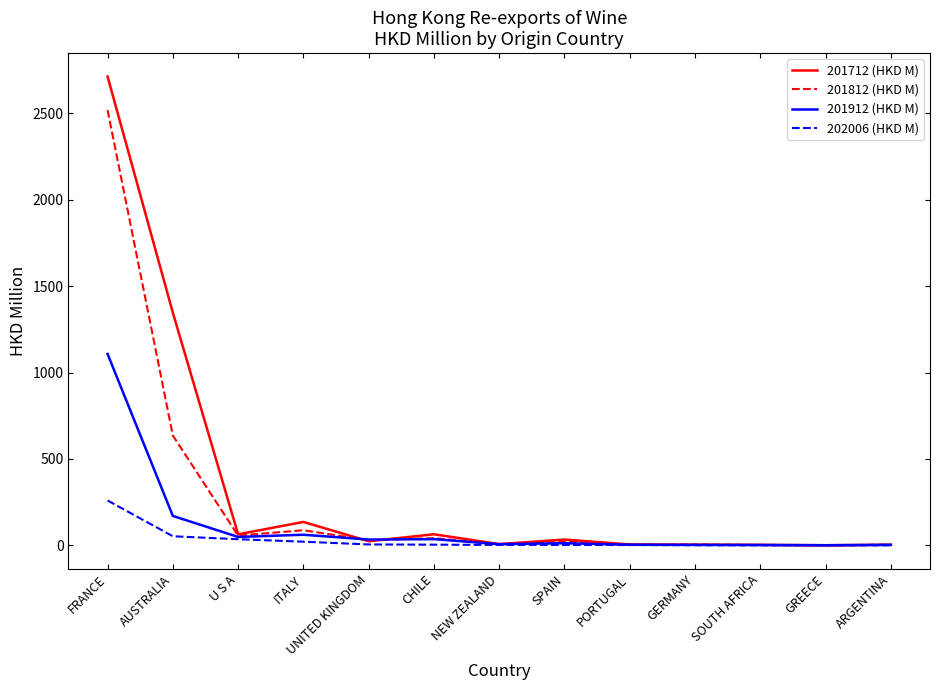

True or false: 202006 (HKD M) has a value of 21.7 at ITALY.

True